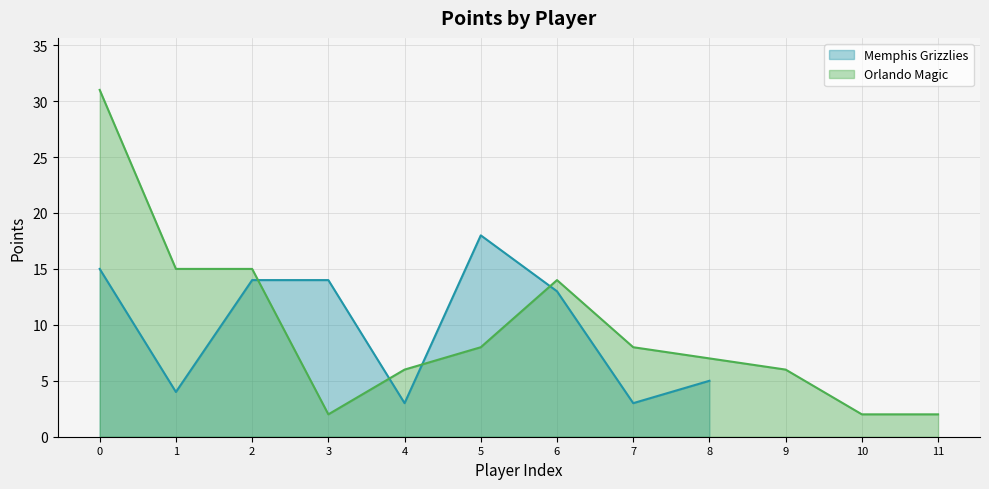

The value of Orlando Magic at 11 is 2. True or false?

True